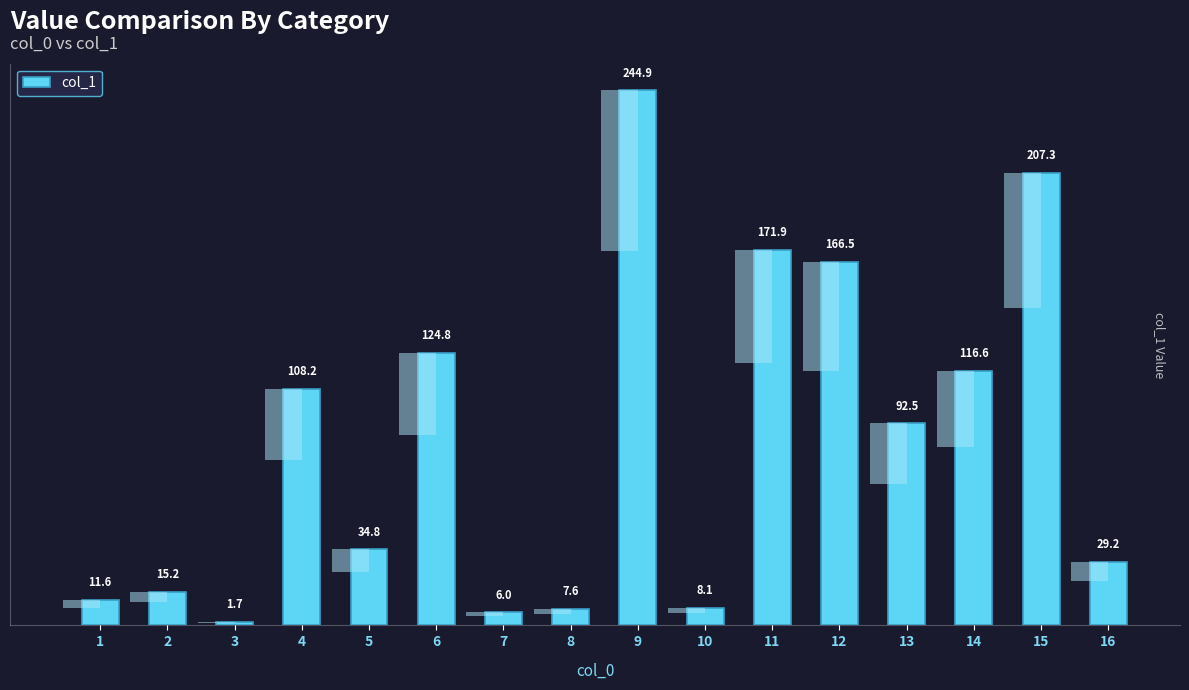

What is the value of the 5th bar from the left?

34.8